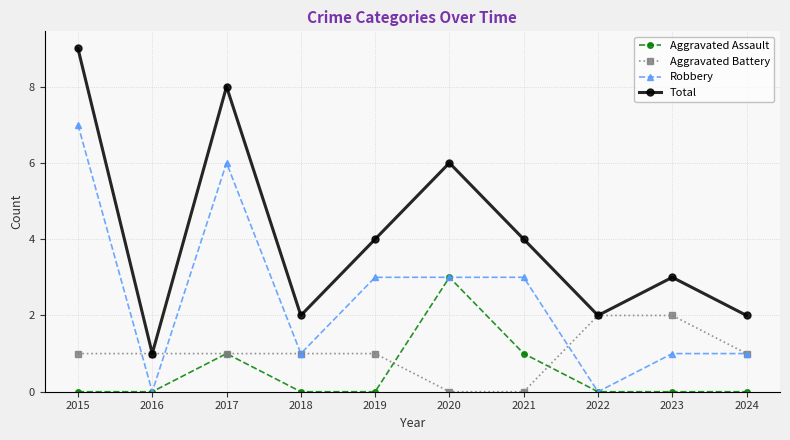

What is the sum of the Robbery values at 2017 and 2019?

9